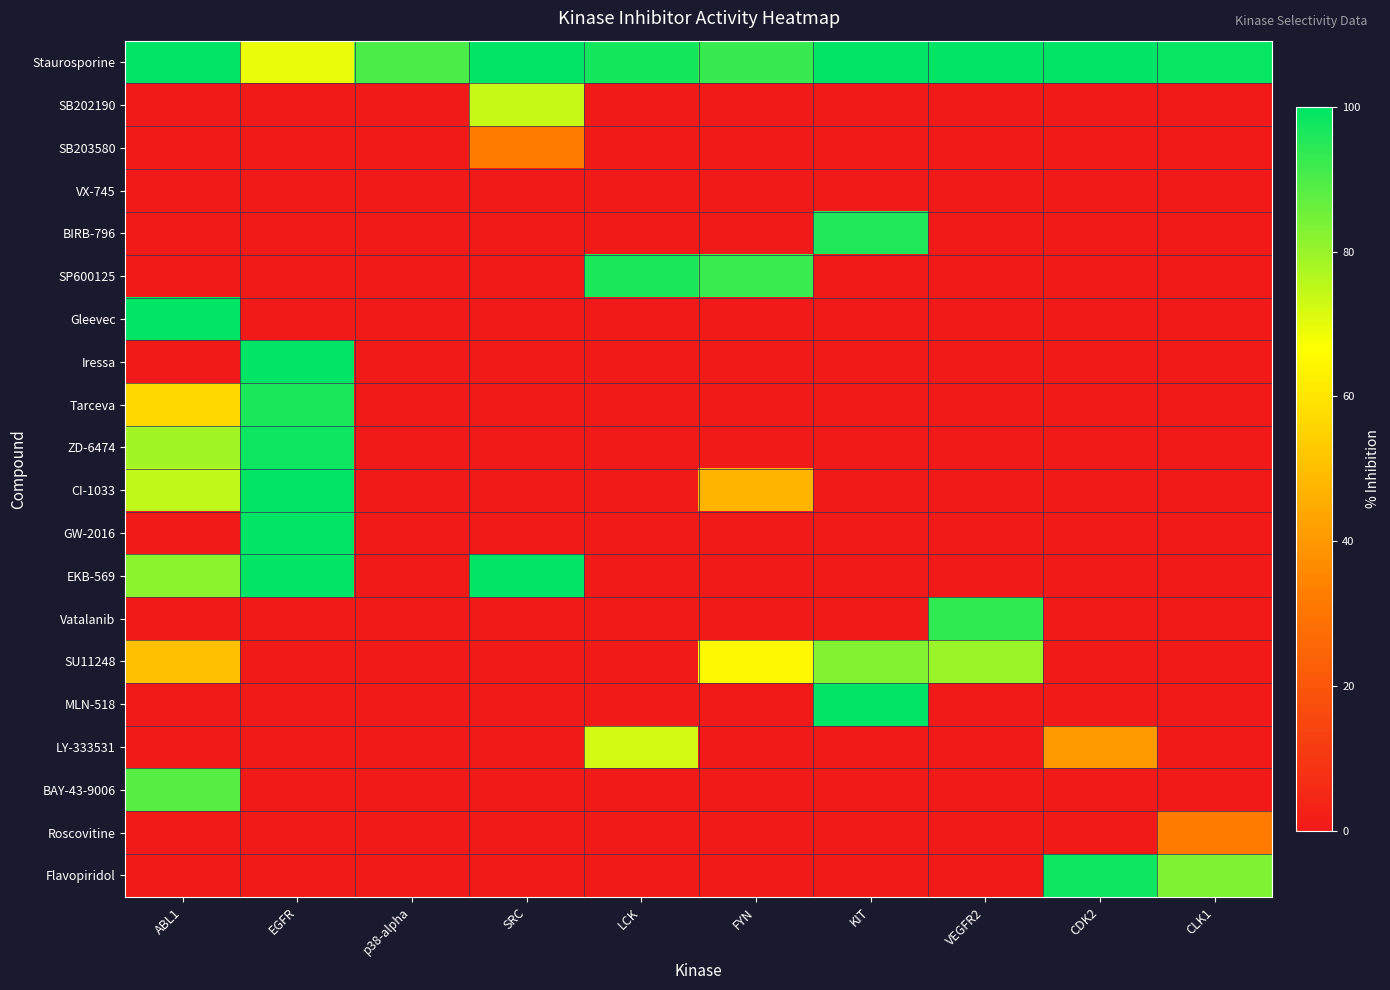

What is the spread (max minus min) of values at p38-alpha?

90.1